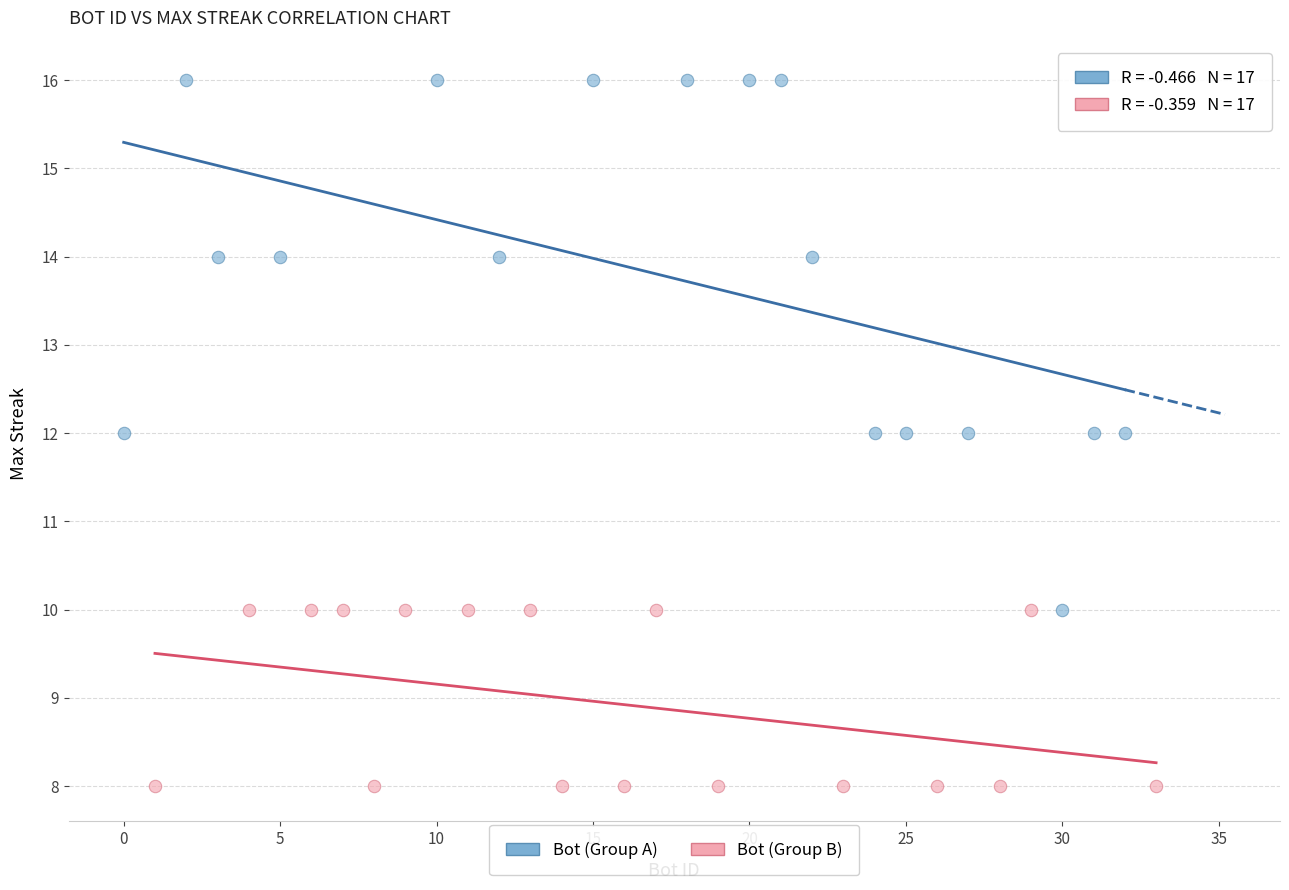

Which series has the largest Y range (max minus min)?

Bot (Group A)